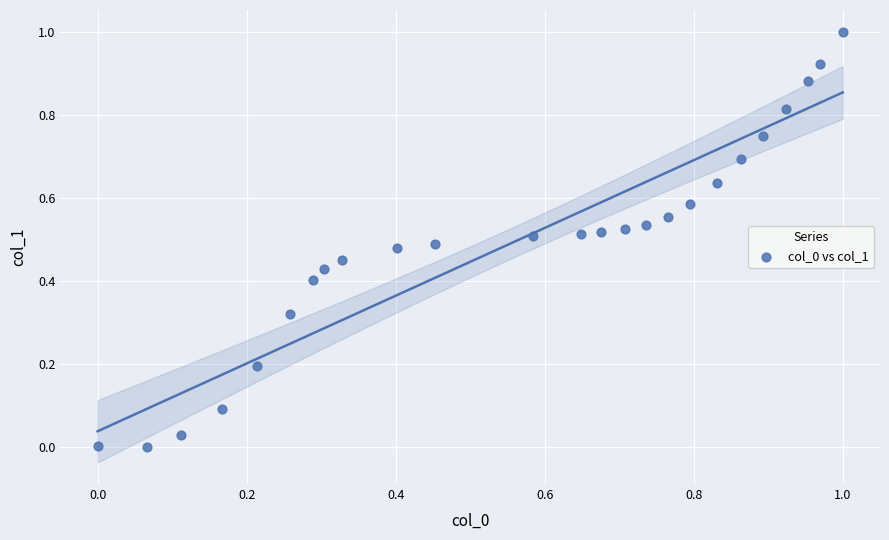

What is the range of X values (max minus min)?

1.0